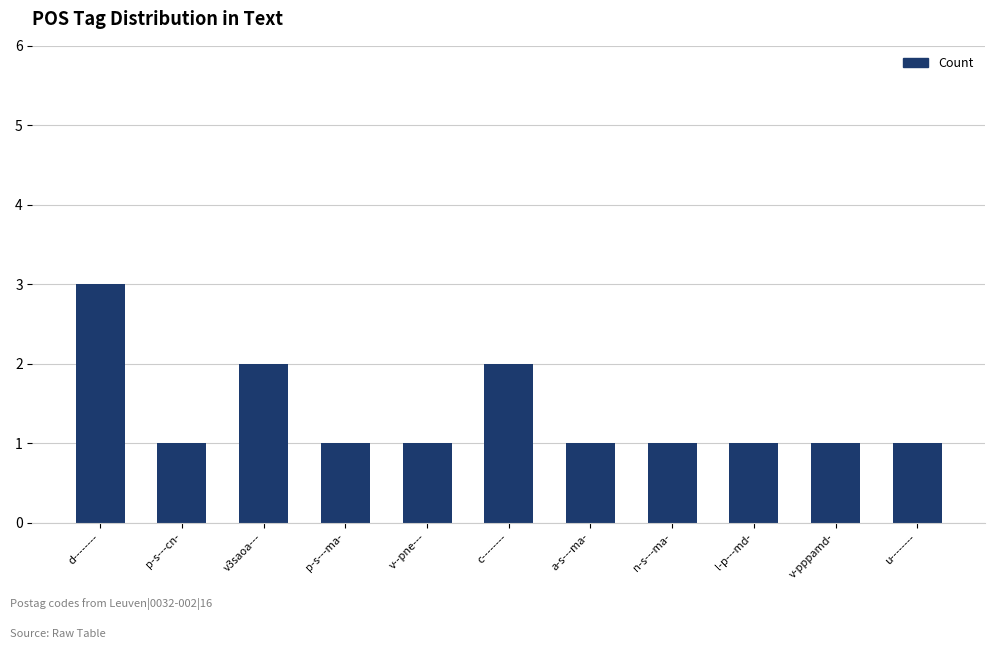

Between v3saoa--- and l-p---md-, which is larger?

v3saoa---